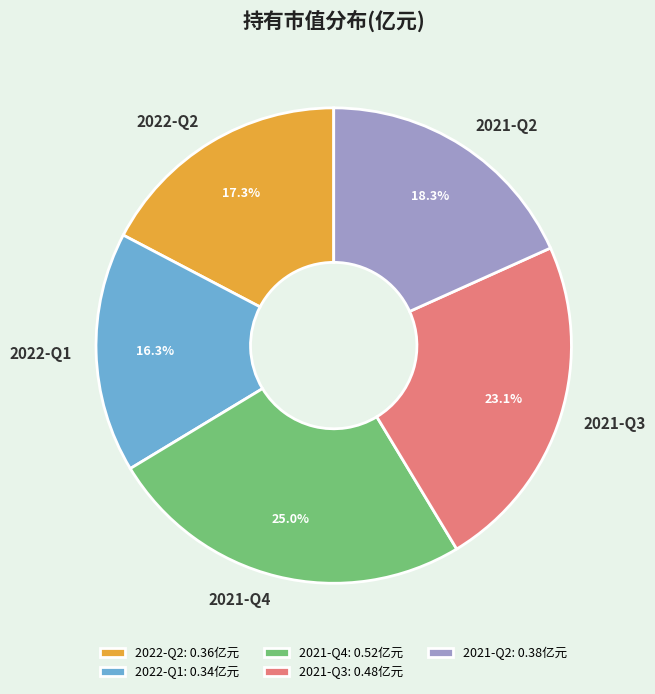

The 2021-Q3 slice represents 10% of the pie. True or false?

False